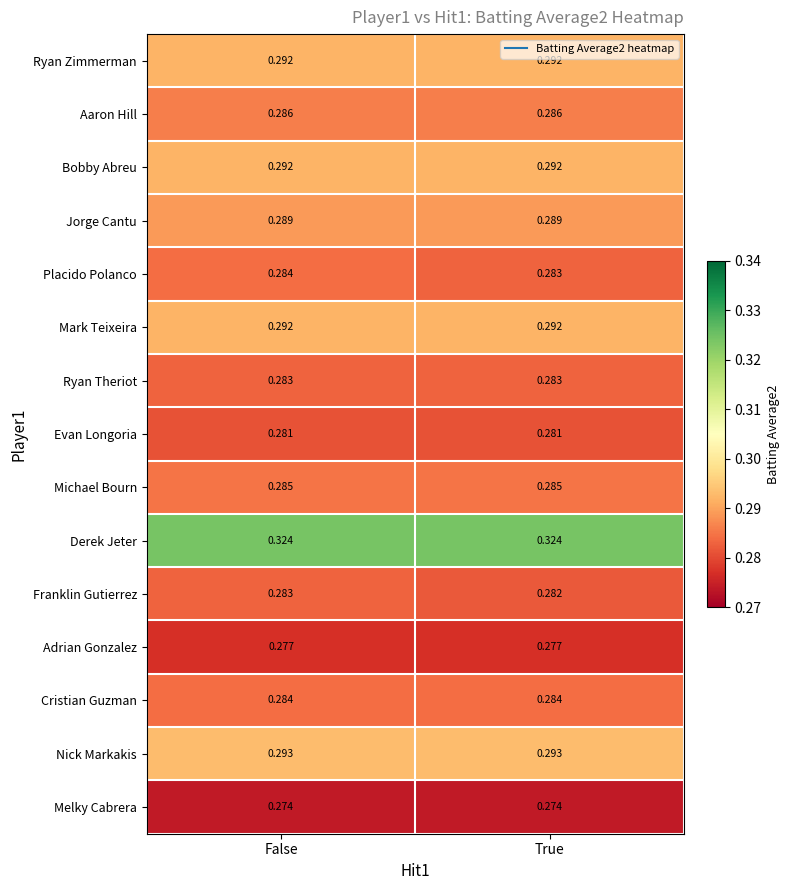

At which category is the sum across all series the highest?

False